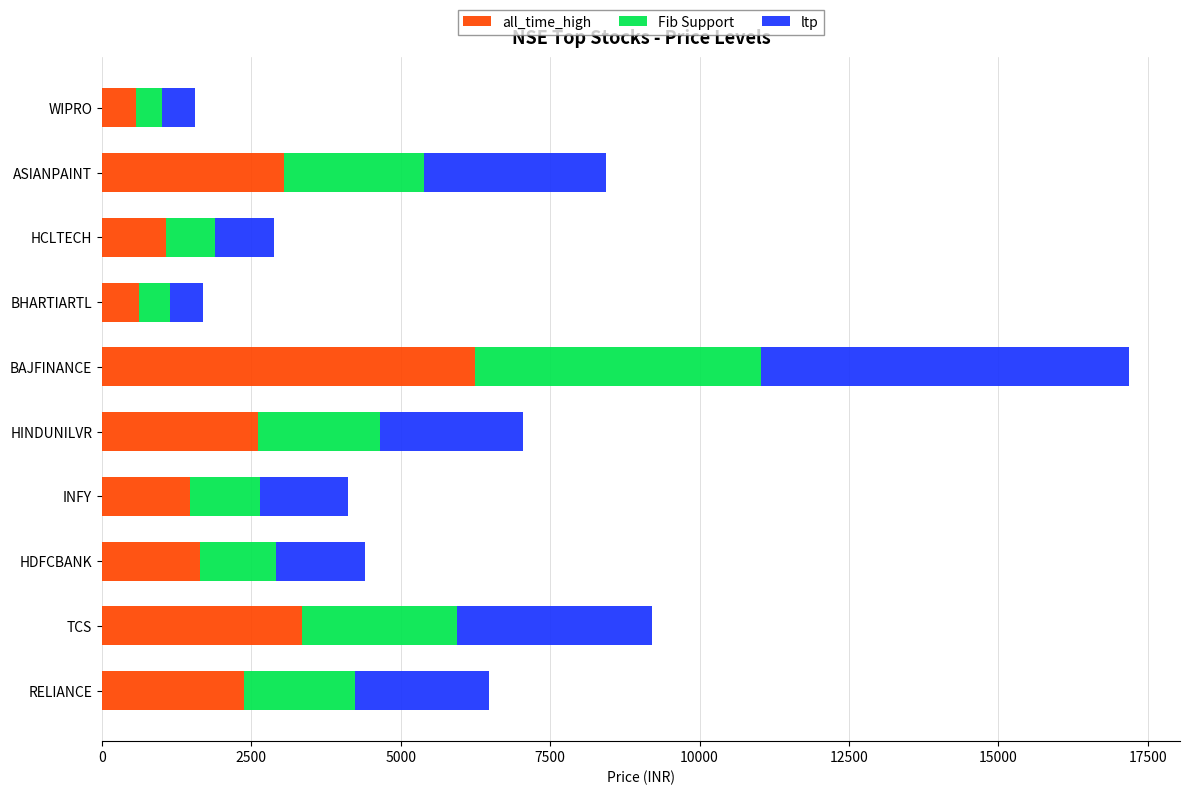

Which category has the highest value in the all_time_high series?

BAJFINANCE